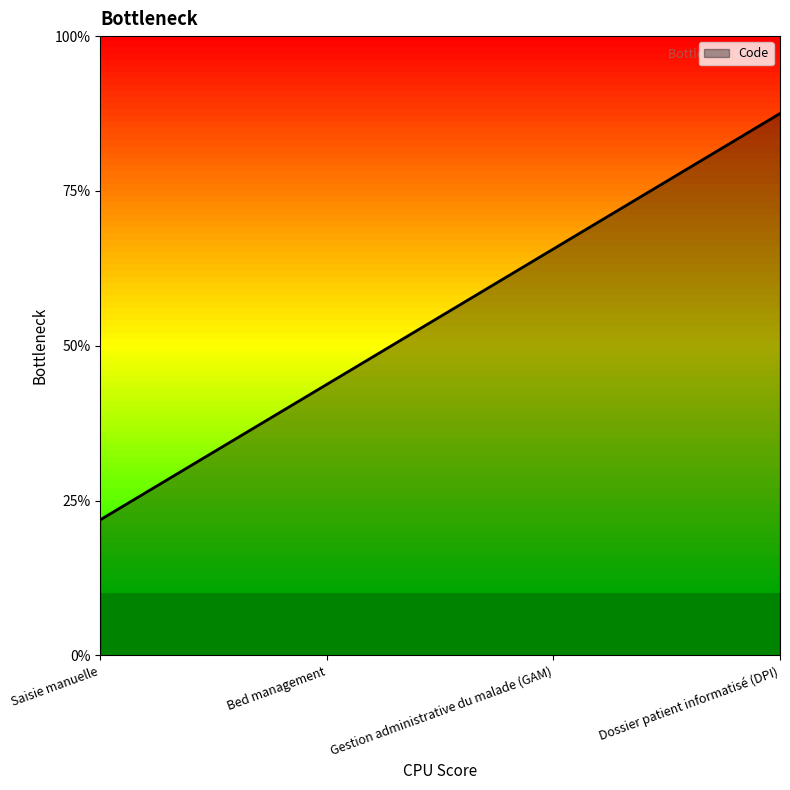

How many lines are shown in the chart?

1